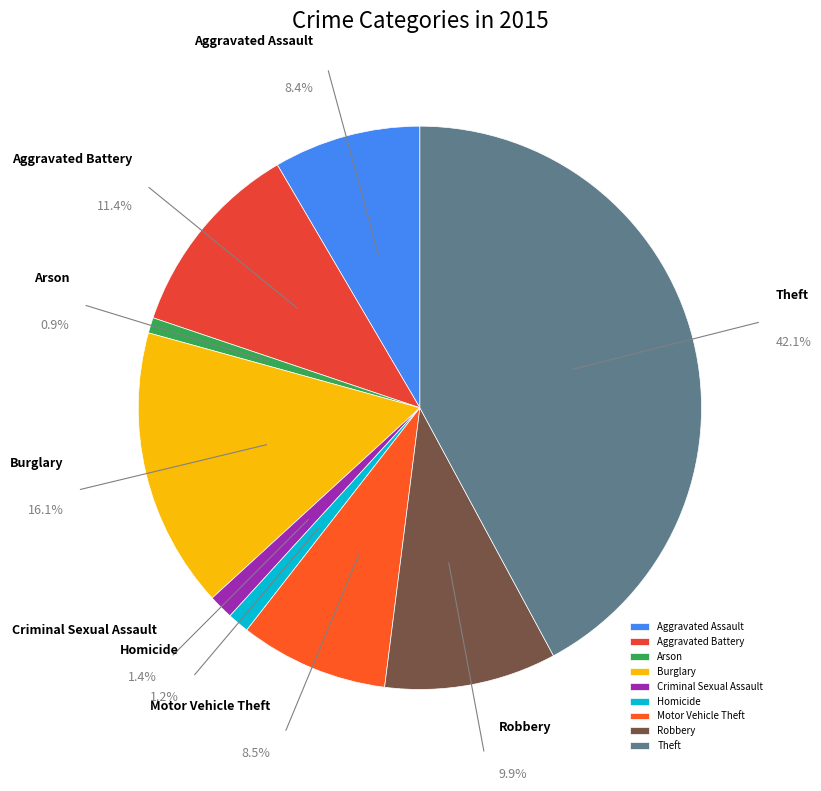

How many segments does this pie chart have?

9